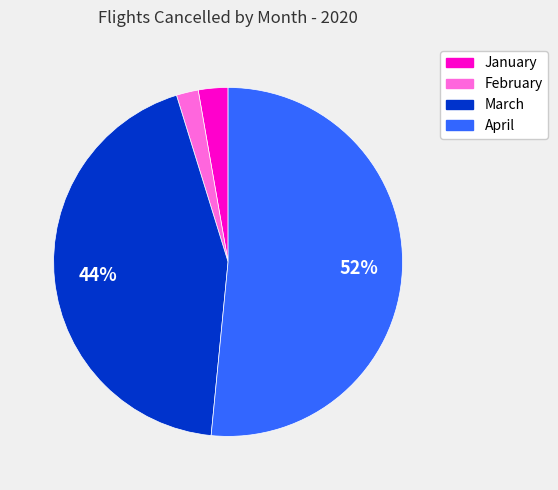

Do March and January together represent more than half of the pie?

No